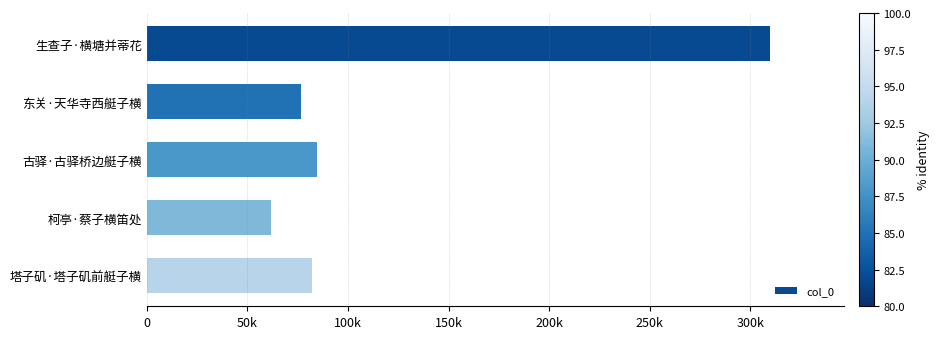

What is the difference between the maximum and minimum values?

247613